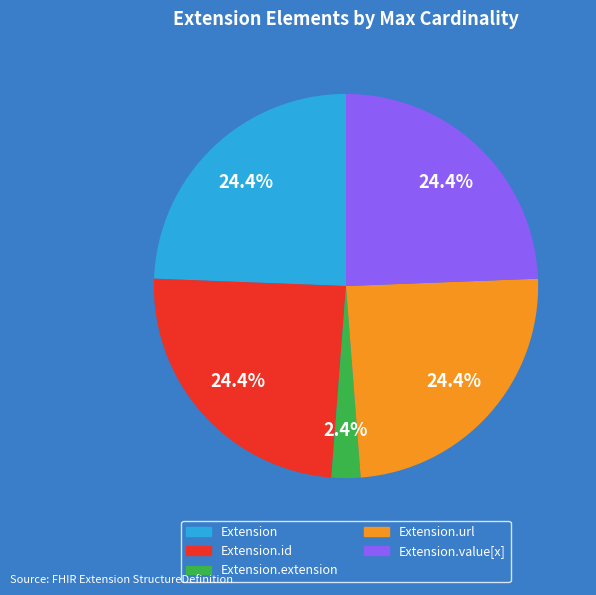

How many slices are in this pie chart?

5